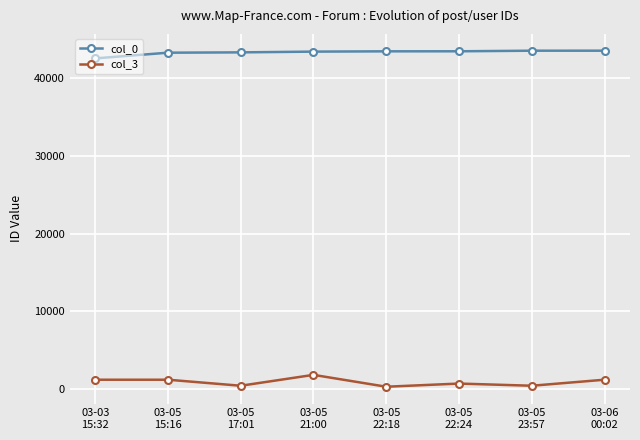

What value does the col_3 series have at 03-05
22:18, to the nearest 10?

250